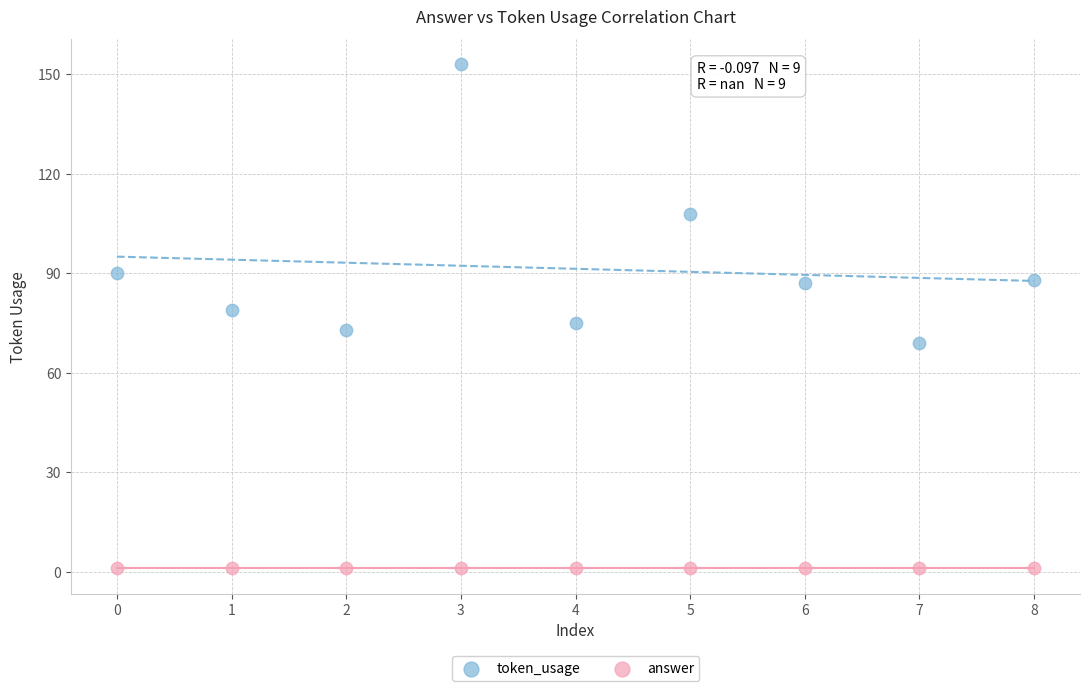

What are all the series names shown in the legend?

token_usage, answer